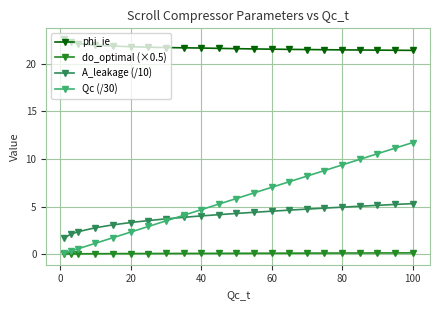

True or false: do_optimal (×0.5) and A_leakage (/10) intersect in this chart.

False